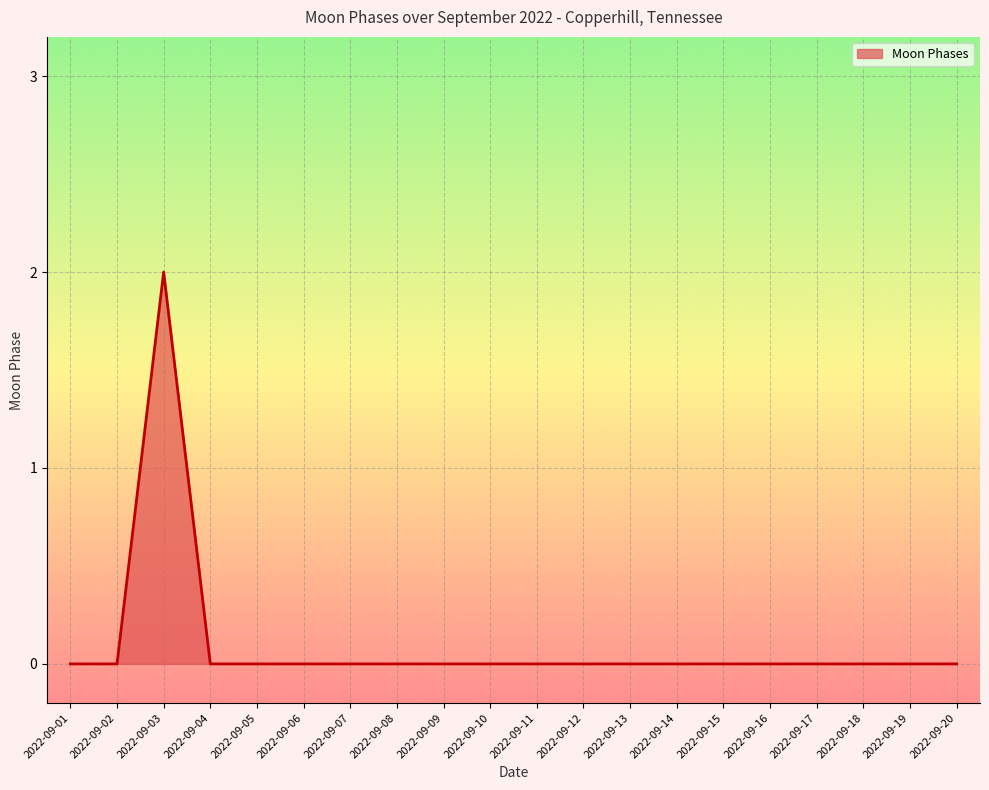

Reading left to right, transcribe all the data shown in this chart.

0	0	2	0	0	0	0	0	0	0	0	0	0	0	0	0	0	0	0	0